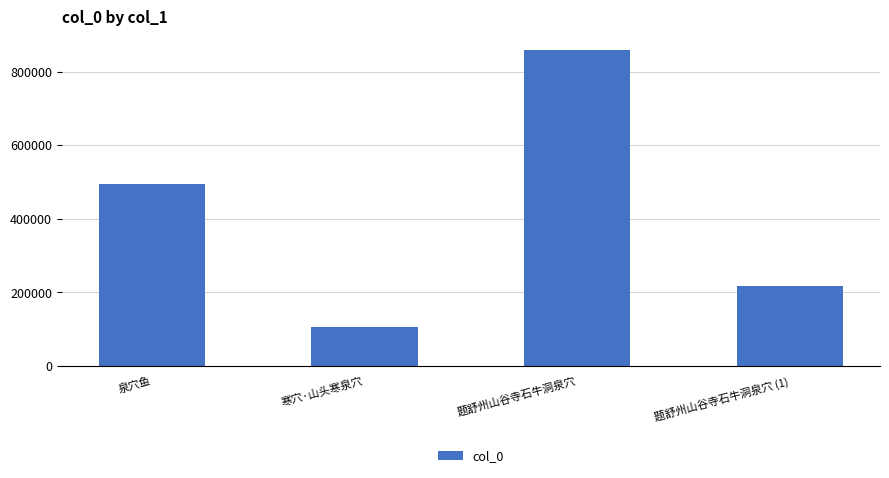

What is the label of the 2nd bar from the right?

题舒州山谷寺石牛洞泉穴